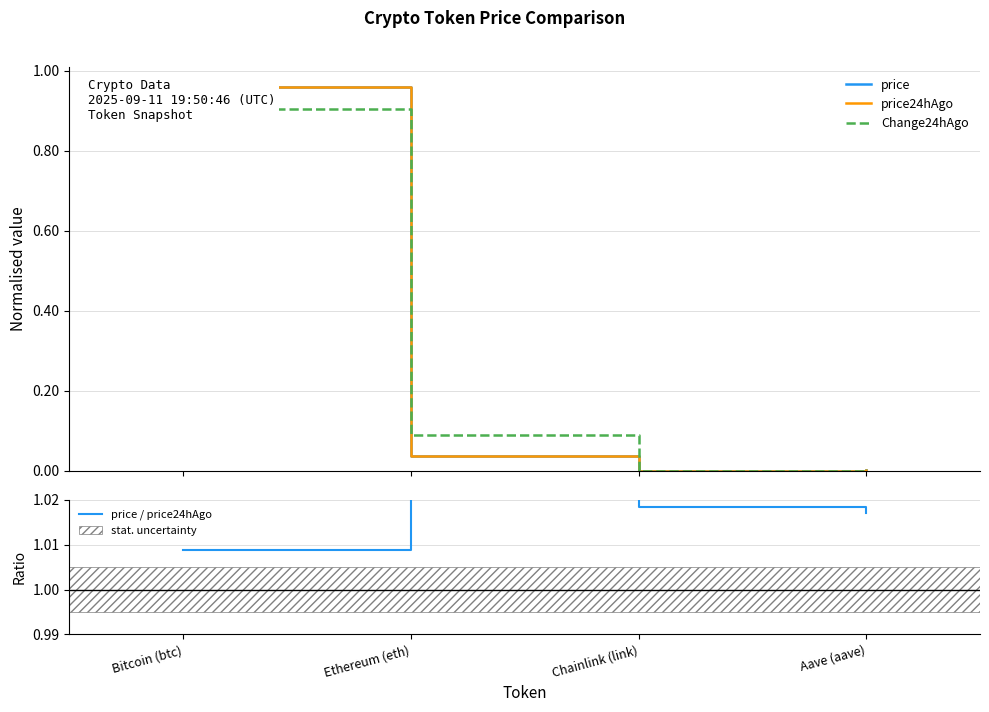

What position from the left is Chainlink (link)?

3